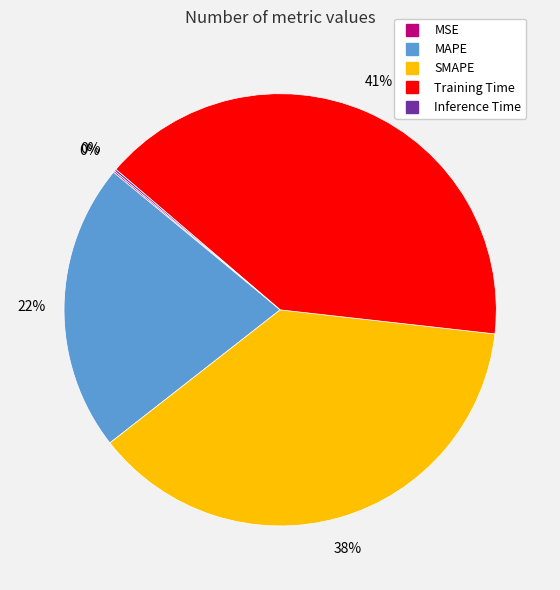

To the nearest percent, what portion does Training Time represent?

41%